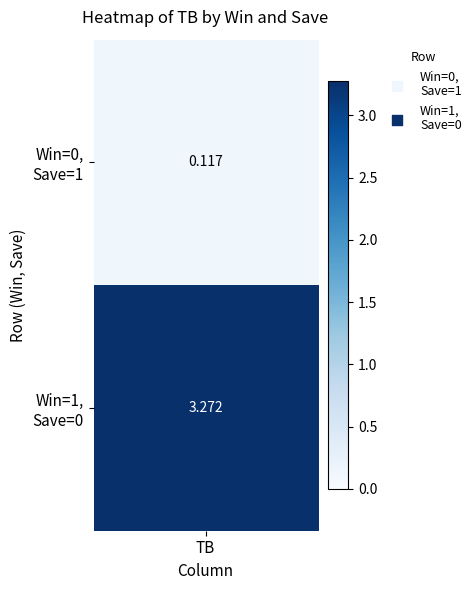

Reading left to right, transcribe all the data shown in this chart.

0.1	3.3